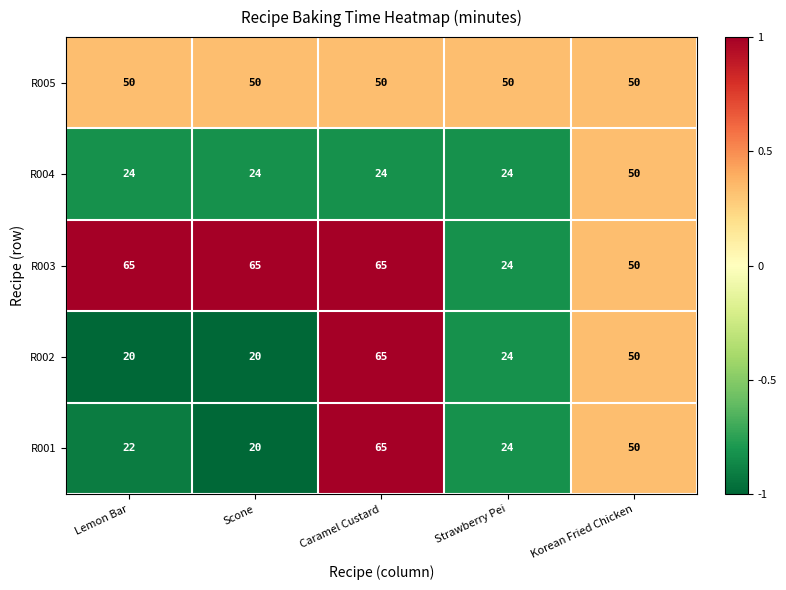

What is the difference between the R003 values at Strawberry Pei and Korean Fried Chicken?

26